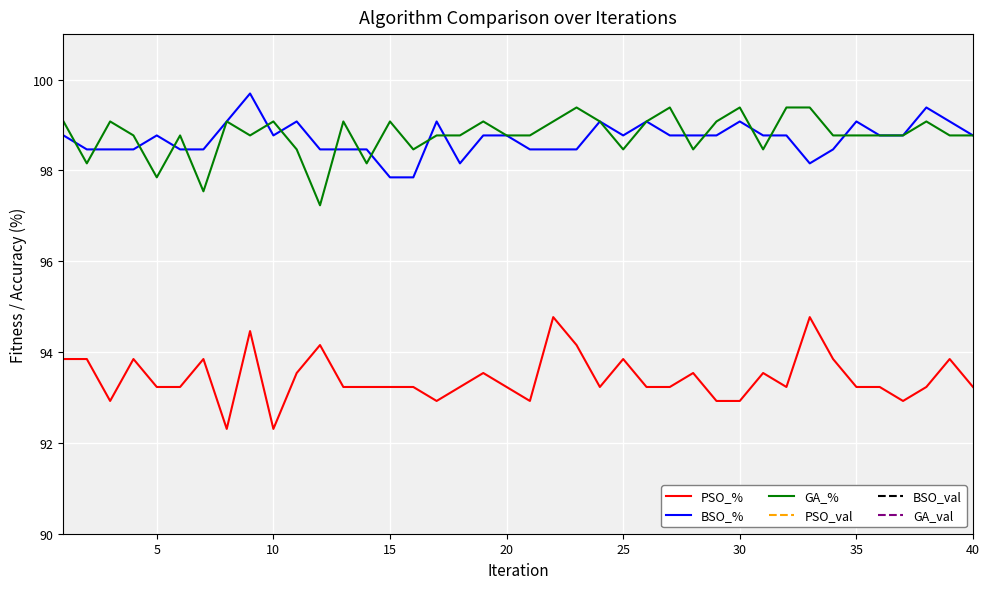

What is the total value across all series at 25?

1234.5